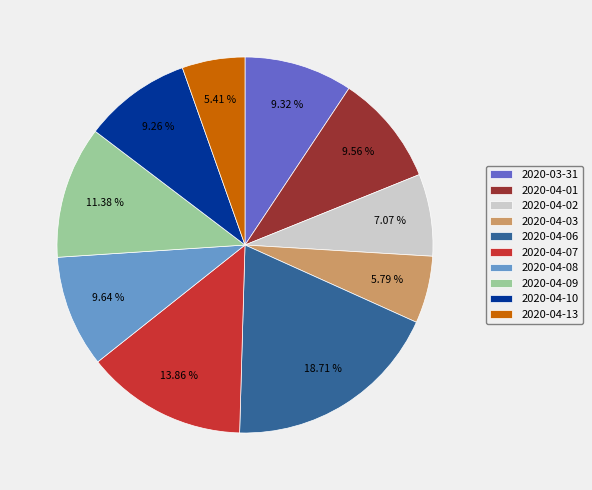

To the nearest percent, what is the difference between the largest and smallest slice percentages?

13%